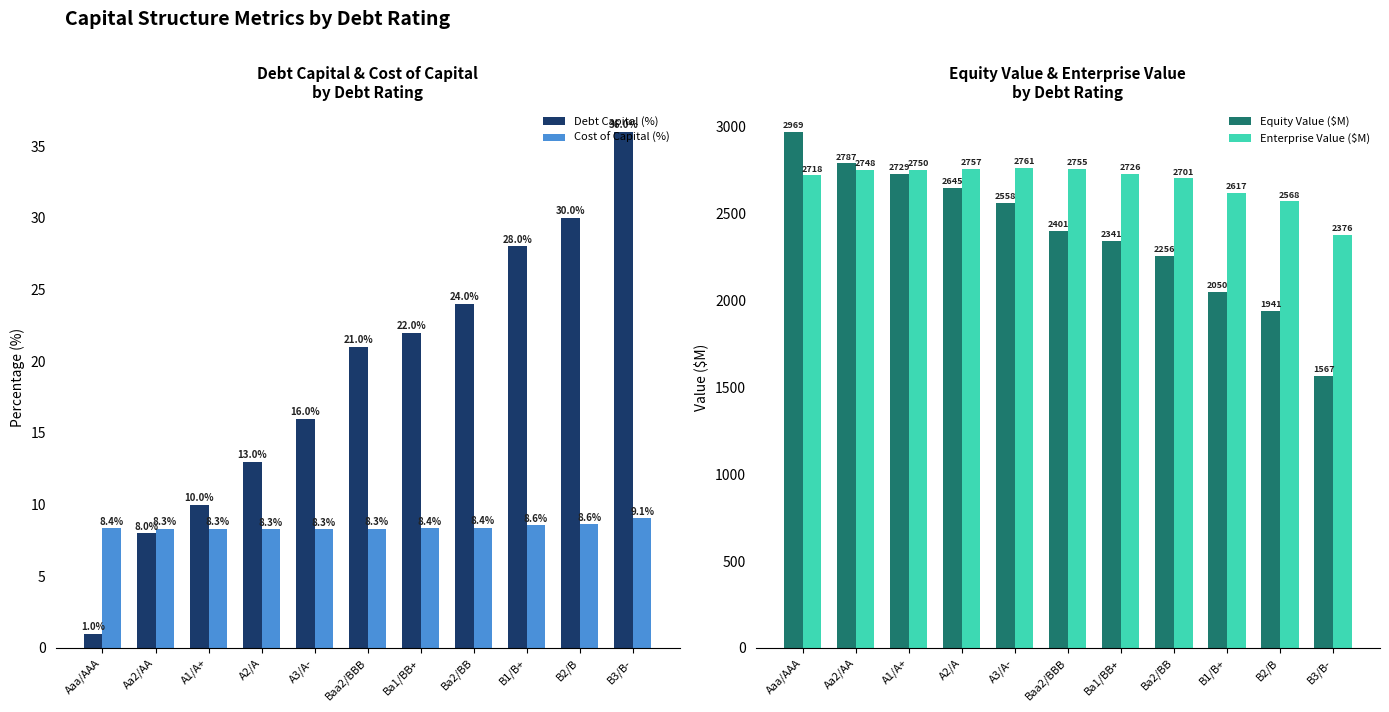

Reading left to right, extract all data points from this chart.

Debt Capital (%): 1.0	8.0	10.0	13.0	16.0	21.0	22.0	24.0	28.0	30.0	36.0
Cost of Capital (%): 8.4	8.3	8.3	8.3	8.3	8.3	8.4	8.4	8.6	8.6	9.1
Equity Value ($M): 2968.8	2787.2	2728.7	2645.0	2558.1	2400.6	2341.4	2255.6	2049.9	1940.7	1566.6
Enterprise Value ($M): 2717.9	2748.2	2750.3	2757.5	2761.4	2755.4	2726.4	2701.1	2616.6	2568.0	2375.6